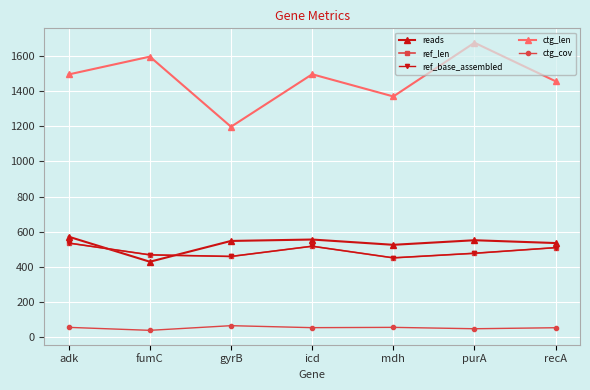

In ref_len, how many points are higher than both neighbors (excluding endpoints)?

1